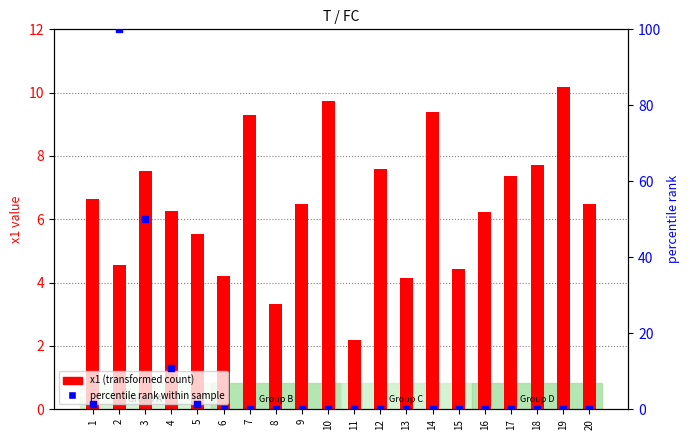

Which series contains the lowest Y value?

percentile rank within sample